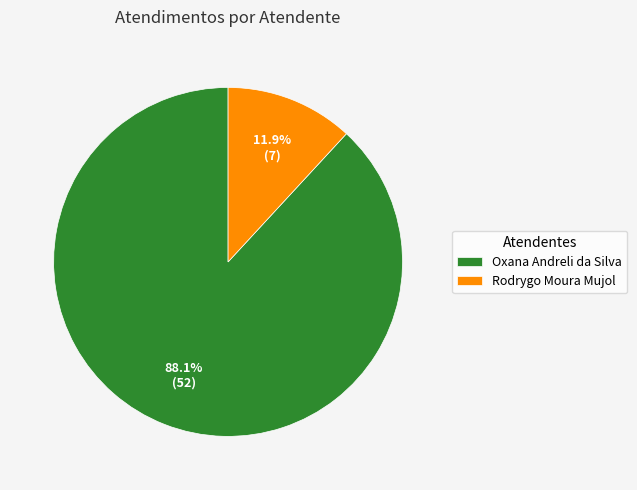

The Oxana Andreli da Silva slice represents 78% of the pie. True or false?

False